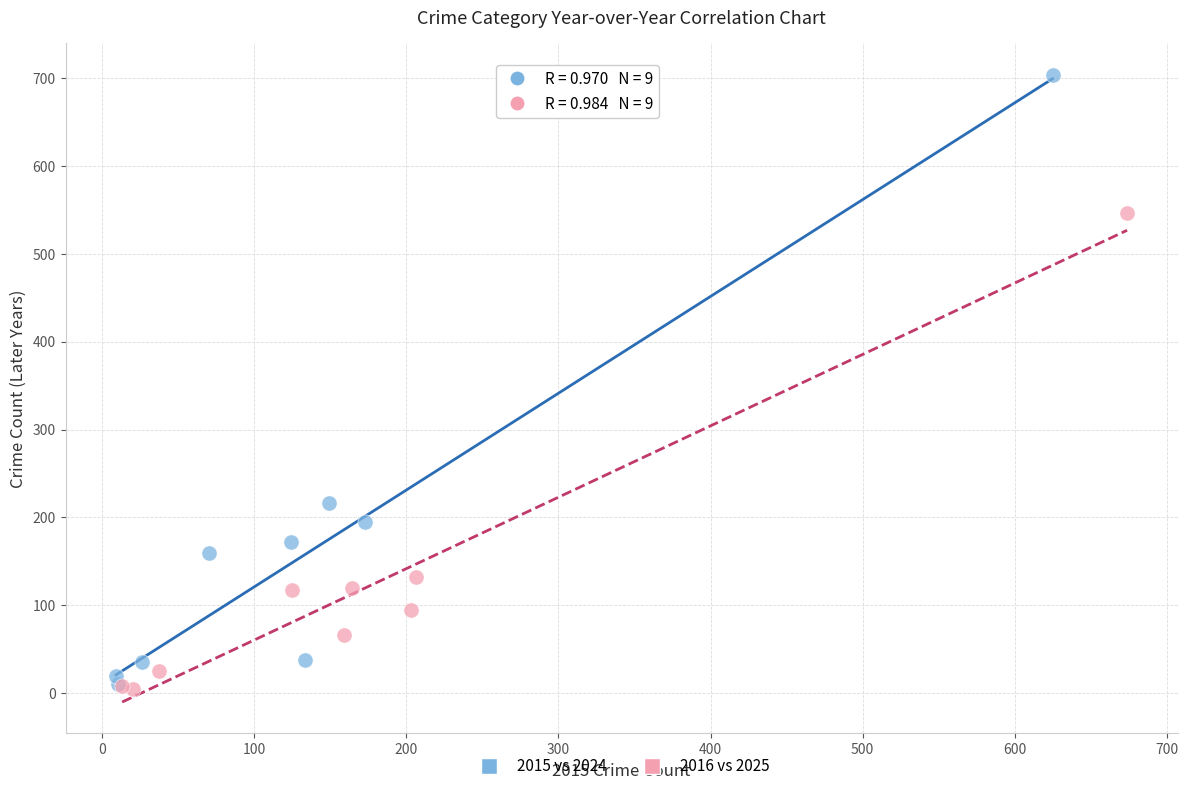

Which series has the largest Y range (max minus min)?

2015 vs 2024